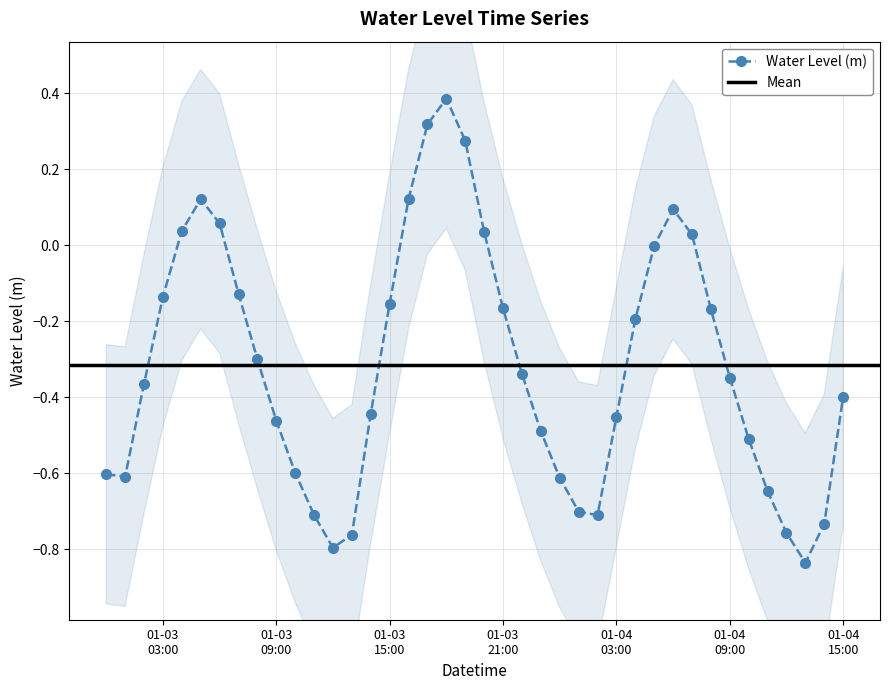

What is the change in value from 2023-01-03 23:00:00 to 2023-01-04 12:00:00?

-0.3